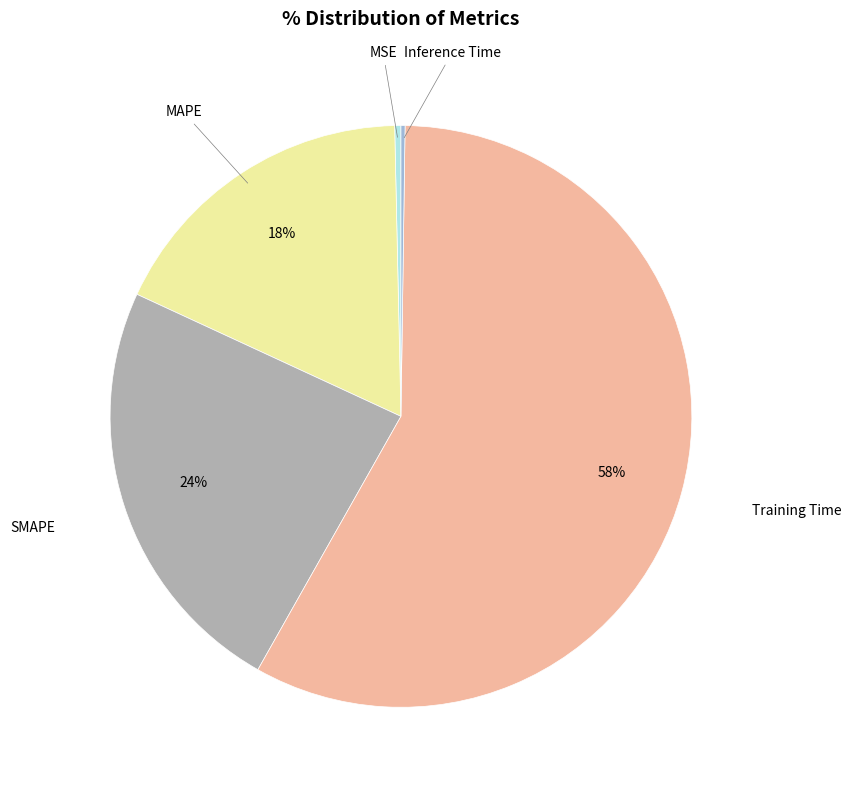

To the nearest percent, what is the difference between the largest and smallest slice percentages?

58%